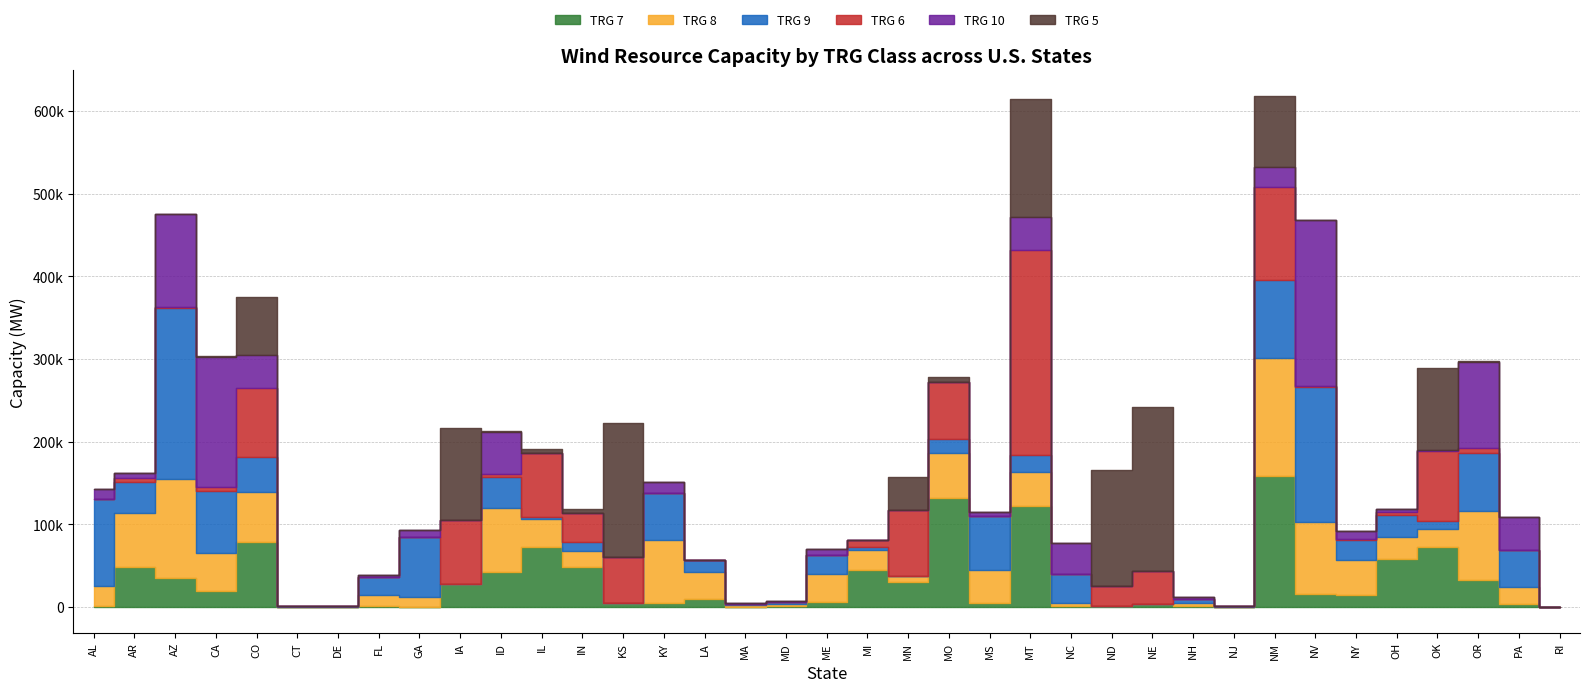

Reading left to right, extract all data points from this chart.

TRG 7: 1761	48185	34679	19020	78984	16	6	774	424	27407	41862	72097	48453	4687	5128	9162	311	722	6579	44702	30041	131335	4375	122684	806	1291	3439	1124	1	158360	15743	14842	58531	72462	32516	3232	0
TRG 8: 24172	65971	120345	46418	59735	539	522	13626	11407	552	77921	34004	19072	0	75392	33370	1922	3046	33625	24577	7586	55094	40757	40167	3480	0	0	3733	125	142506	87372	41902	26020	22050	83529	21354	146
TRG 9: 105097	37039	206319	75107	42556	885	227	22006	73098	17	37556	2254	10688	0	57351	14193	1713	2420	22330	2976	354	16603	64740	20889	35348	0	0	4273	700	94740	162387	24189	27174	9893	70658	44168	46
TRG 6: 72	4896	1750	5076	84010	0	0	0	49	77613	3322	77347	35070	55912	20	4	38	142	829	8603	79661	69041	0	247609	138	24208	40414	215	0	112684	1486	1181	3437	84278	5746	297	0
TRG 10: 11782	5811	111836	156550	38899	239	0	1839	8657	0	51588	3	400	0	13065	0	763	946	6328	0	0	467	4667	40406	37839	0	0	3301	119	23194	200946	9437	3810	1262	103991	39895	0
TRG 5: 2	363	36	886	70367	0	0	0	5	111326	427	5645	4705	162006	0	0	2	7	66	264	39297	5815	0	142558	18	140152	198274	12	0	86457	88	63	155	99419	655	0	0